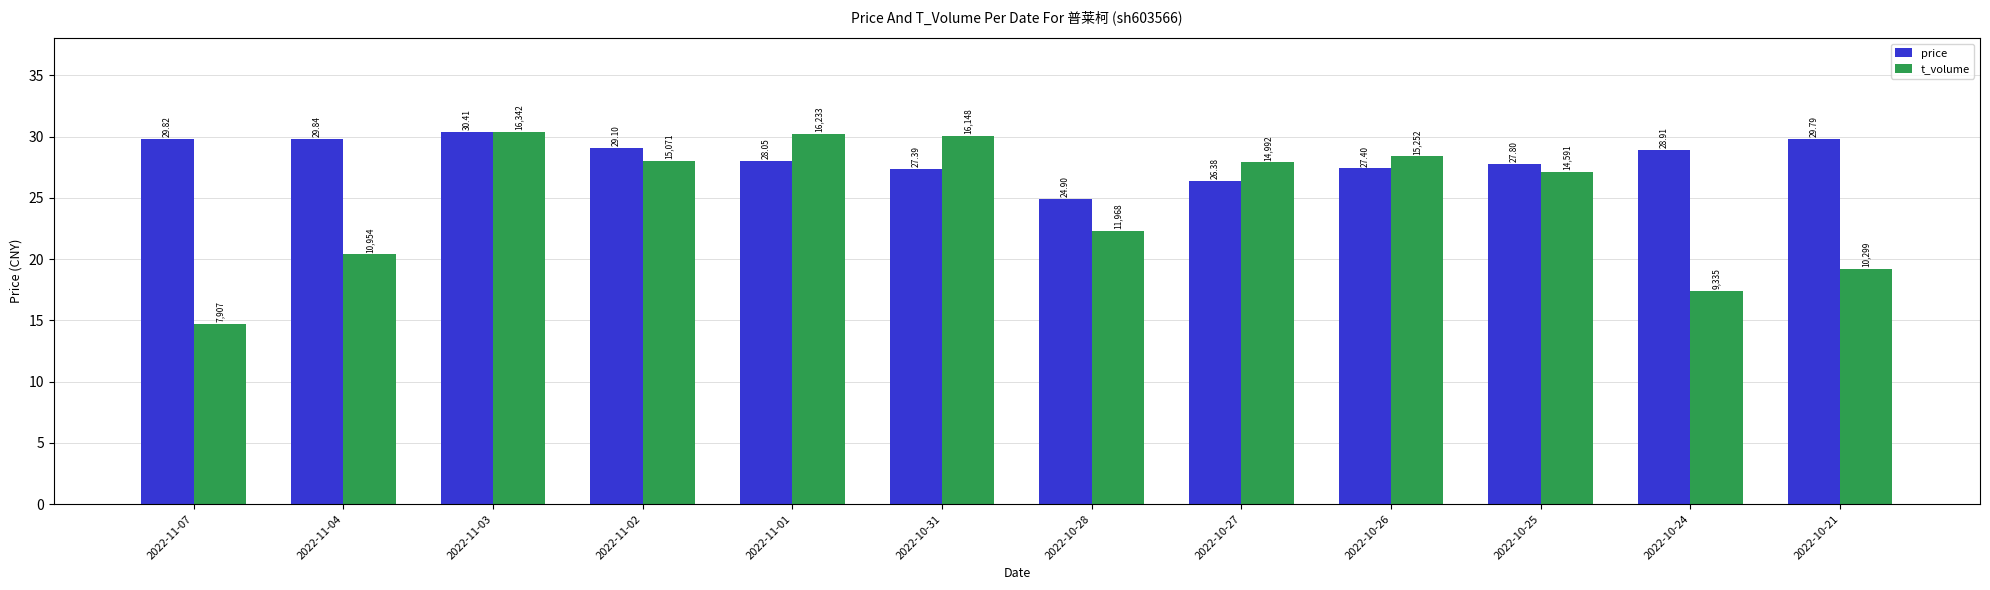

What is the label of the 10th bar from the left?

2022-10-25